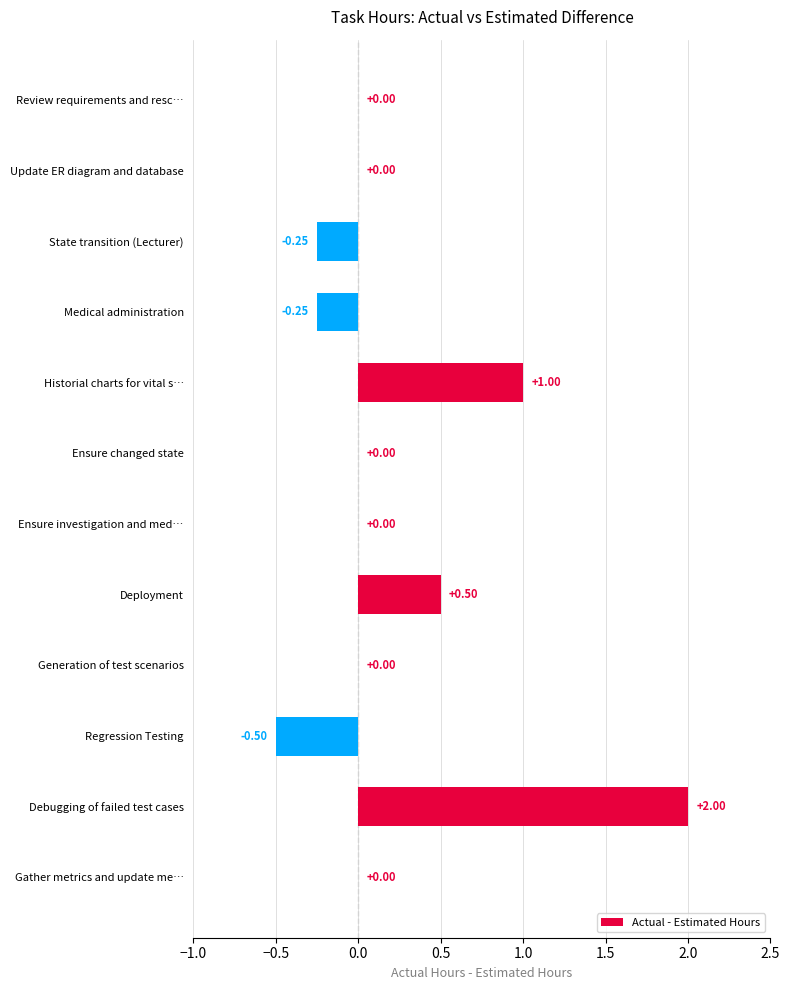

What is the sum of the values at Debugging of failed test cases and State transition (Lecturer)?

1.8